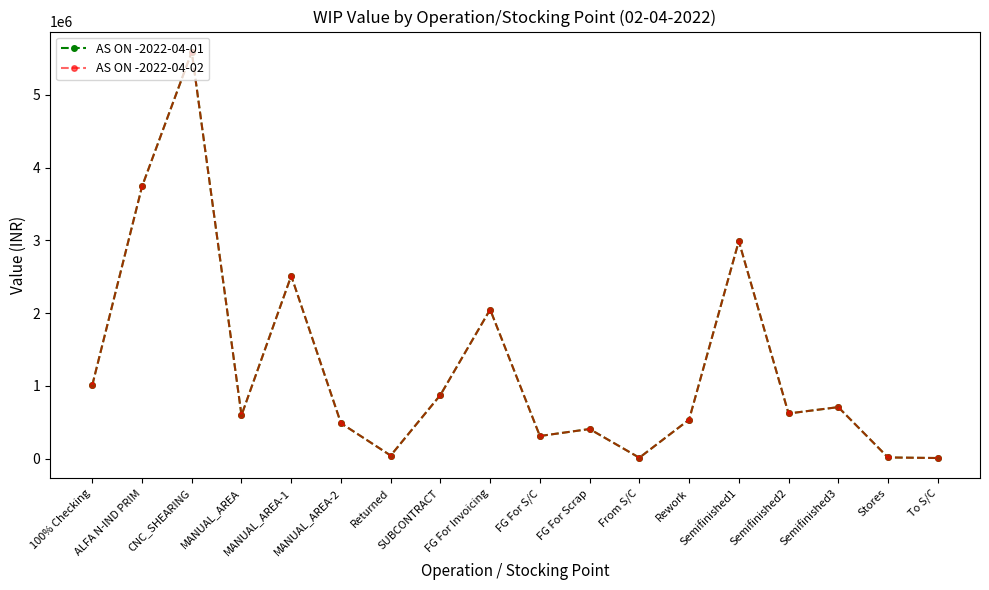

At which label does AS ON -2022-04-02 first exceed 620076?

100% Checking